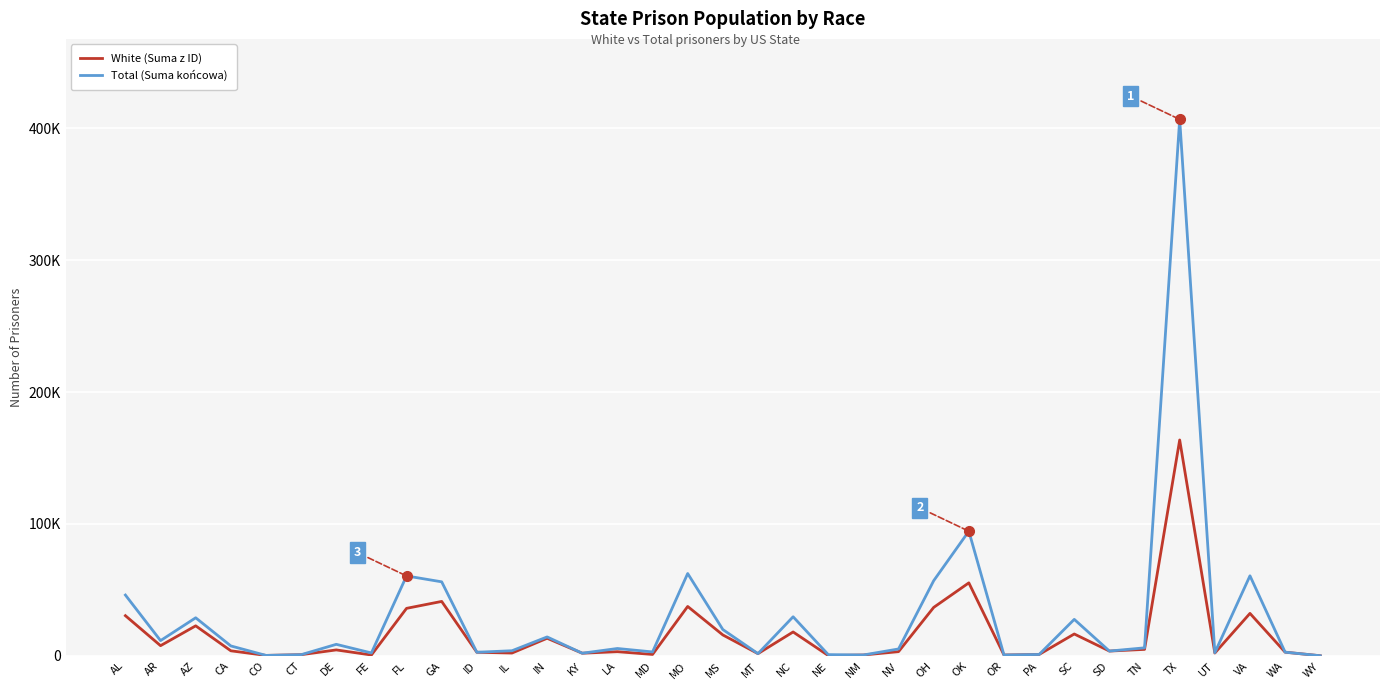

True or false: White (Suma z ID) has more than 2 interior local peaks.

True